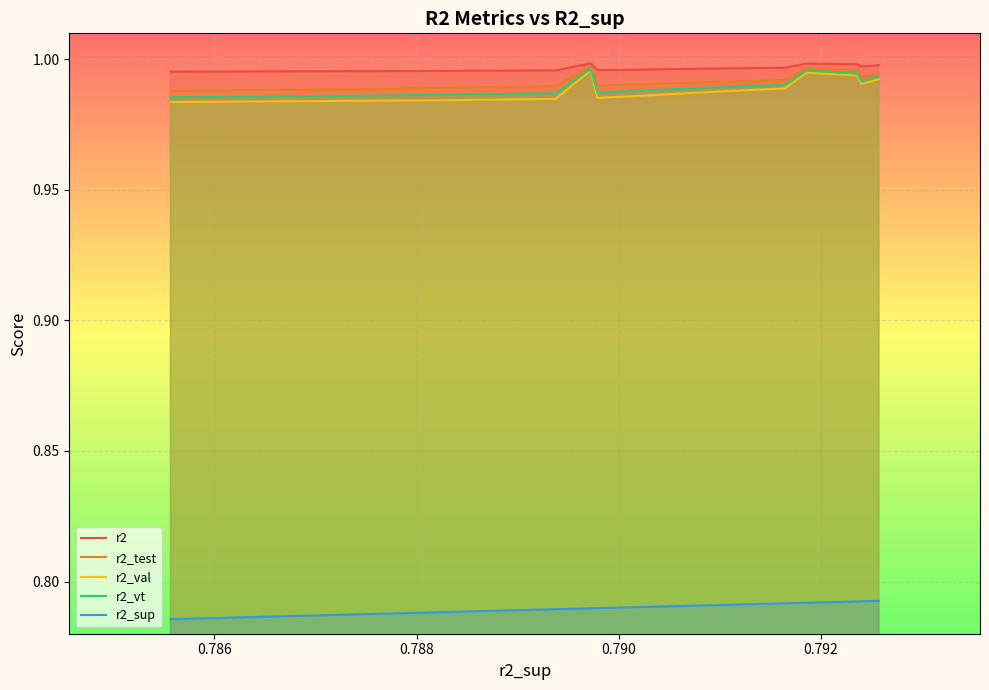

Which series has the widest spread of values?

r2_val